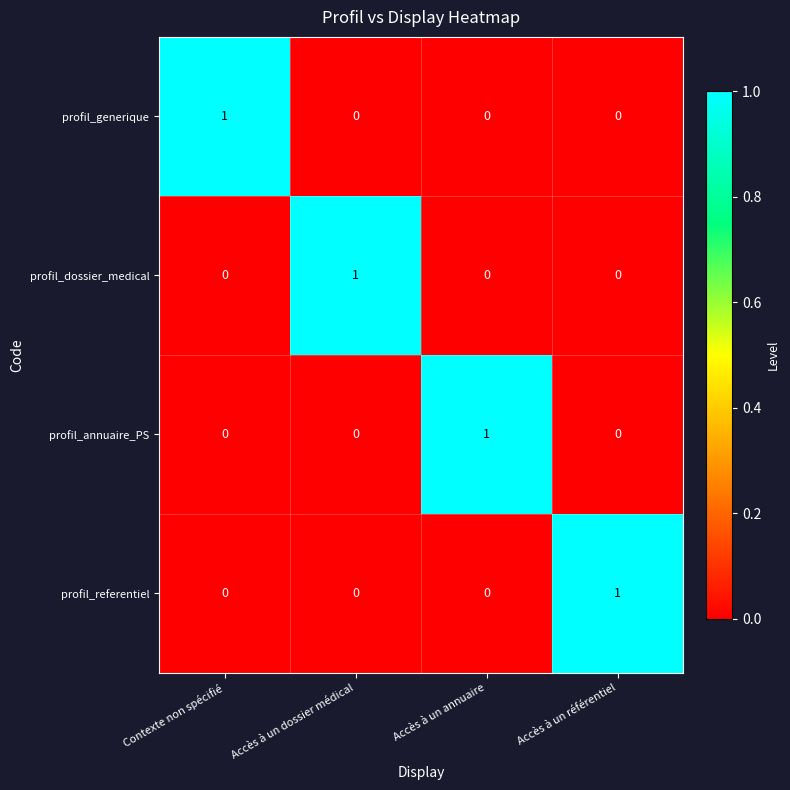

True or false: profil_referentiel has a value of 1 at Accès à un annuaire.

False